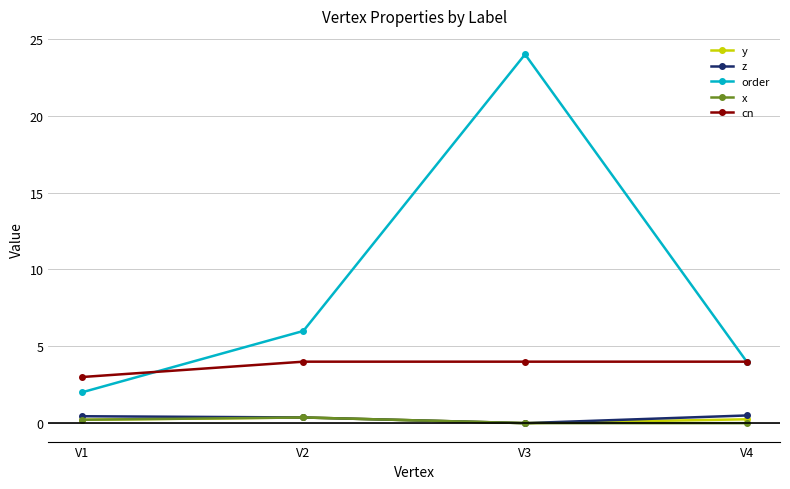

Where do cn and order first cross each other?

V1 and V2